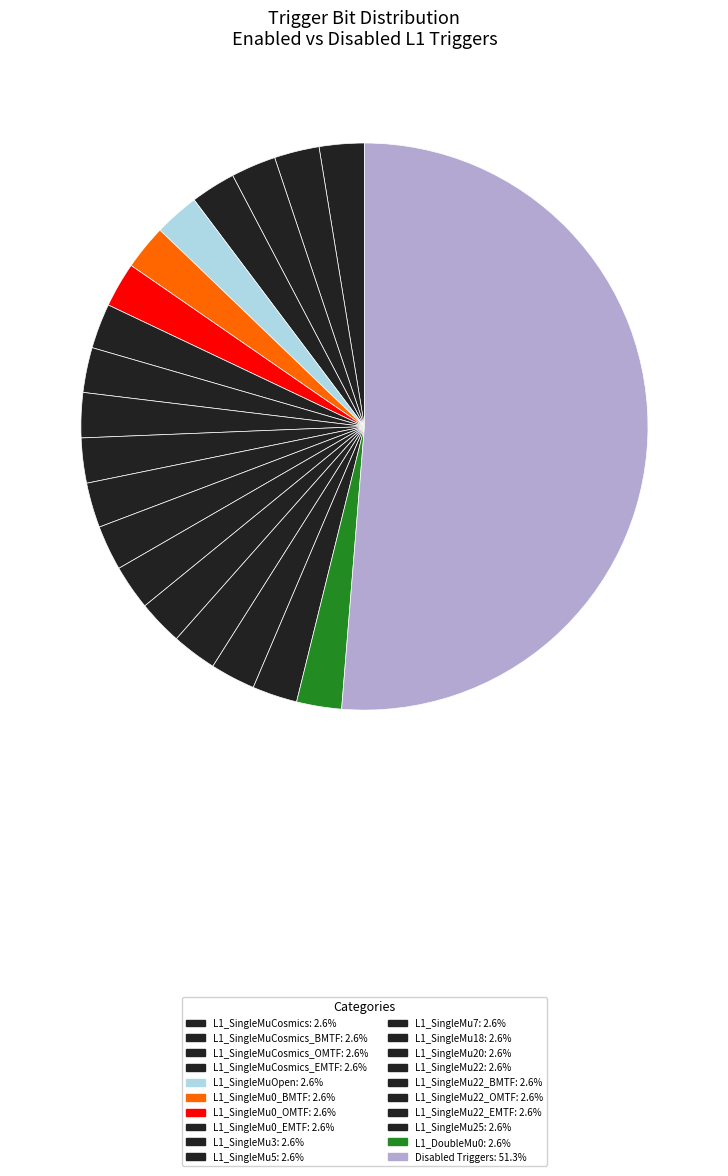

Count the number of slices in the pie.

20